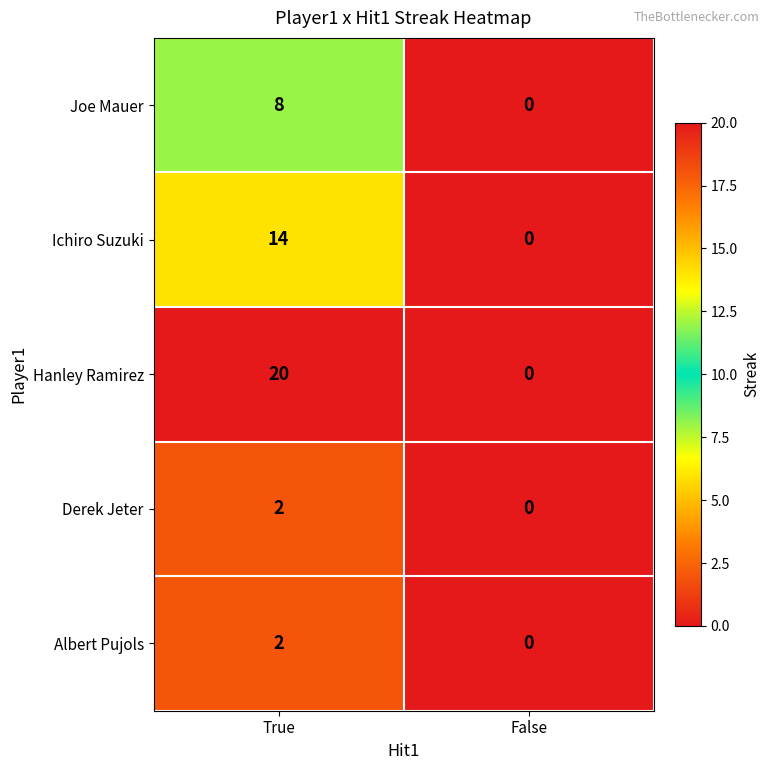

Which label corresponds to the smallest value in the chart?

False